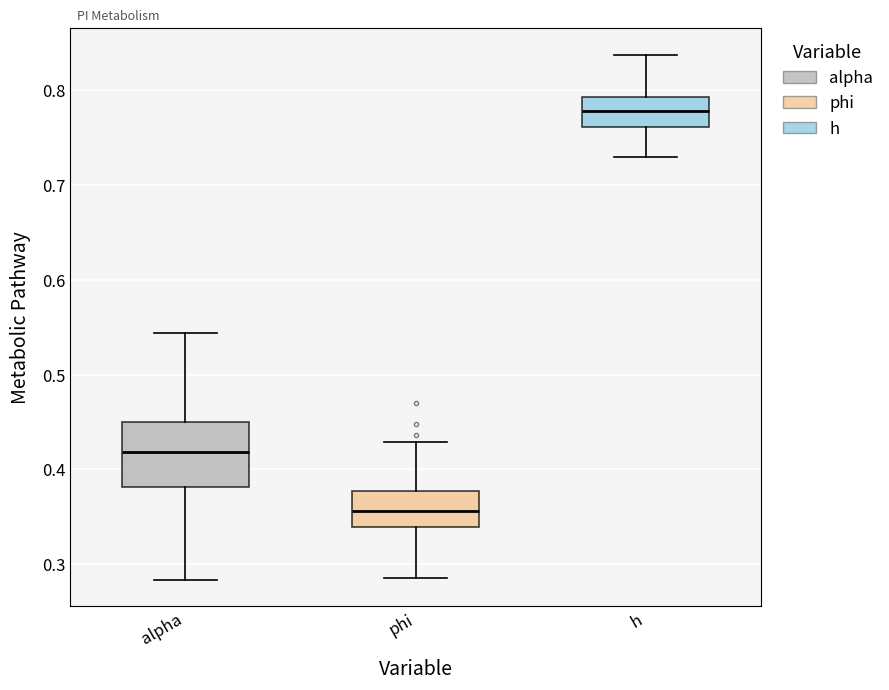

Comparing the boxes themselves (not the whiskers), which one is the tallest?

alpha